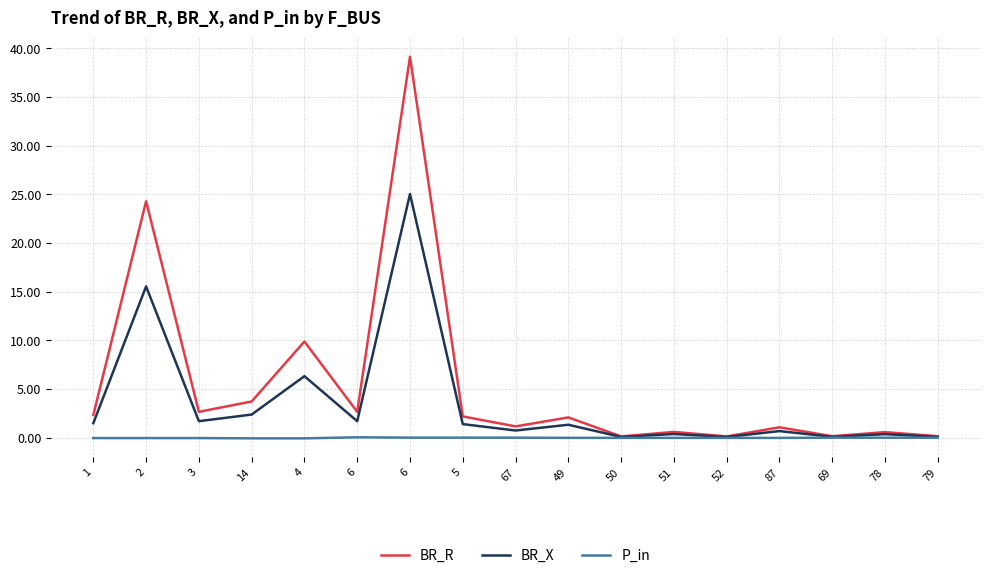

True or false: BR_R has a value of 0.6 at 51.

True